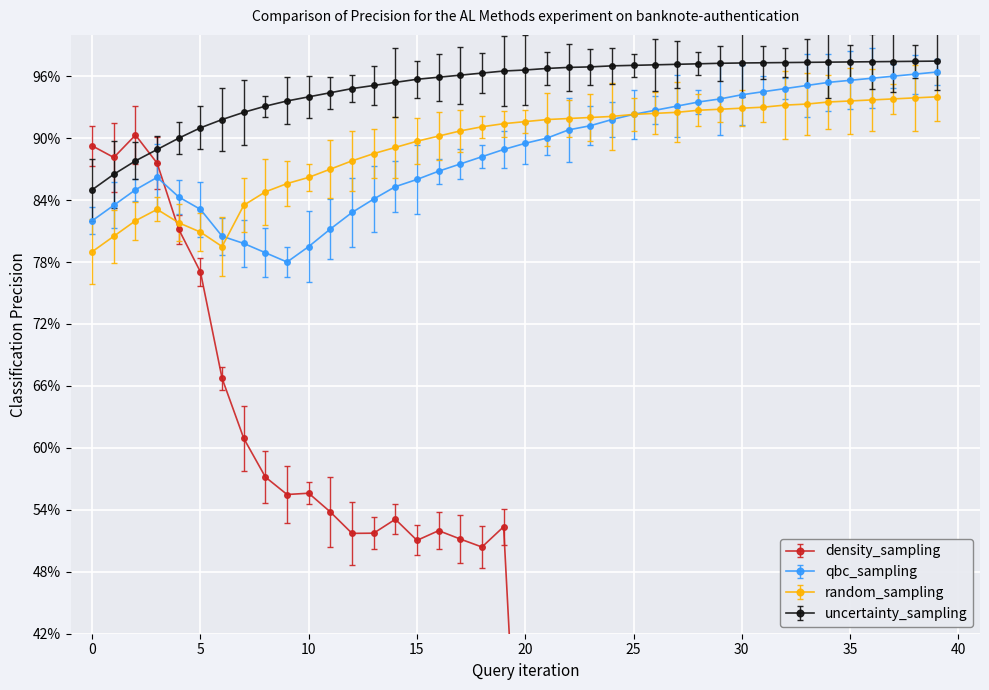

Reading right to left, extract all data points from this chart.

density_sampling: 39=22.4	38=20.1	37=17.8	36=15.6	35=15.8	34=14.9	33=14.8	32=13.6	31=14.4	30=15.2	29=15.6	28=14.2	27=13.6	26=15.0	25=14.2	24=14.5	23=13.9	22=14.5	21=15.7	20=12.5	19=52.4	18=50.4	17=51.2	16=52.0	15=51.0	14=53.1	13=51.7	12=51.7	11=53.8	10=55.6	9=55.5	8=57.2	7=60.9	6=66.7	5=77.0	4=81.2	3=87.6	2=90.3	1=88.1	0=89.3
qbc_sampling: 39=96.4	38=96.2	37=96.0	36=95.8	35=95.6	34=95.4	33=95.1	32=94.8	31=94.5	30=94.2	29=93.8	28=93.5	27=93.1	26=92.7	25=92.3	24=91.8	23=91.2	22=90.8	21=90.0	20=89.5	19=88.9	18=88.2	17=87.5	16=86.8	15=86.0	14=85.3	13=84.1	12=82.8	11=81.2	10=79.5	9=78.0	8=78.9	7=79.8	6=80.5	5=83.1	4=84.3	3=86.2	2=85.0	1=83.5	0=82.0
random_sampling: 39=94.0	38=93.9	37=93.8	36=93.7	35=93.6	34=93.5	33=93.3	32=93.2	31=93.0	30=92.9	29=92.8	28=92.7	27=92.5	26=92.4	25=92.3	24=92.1	23=92.0	22=91.9	21=91.8	20=91.6	19=91.4	18=91.1	17=90.7	16=90.2	15=89.7	14=89.1	13=88.5	12=87.8	11=87.0	10=86.2	9=85.6	8=84.8	7=83.5	6=79.5	5=80.9	4=81.8	3=83.1	2=82.0	1=80.5	0=79.0
uncertainty_sampling: 39=97.5	38=97.4	37=97.4	36=97.4	35=97.4	34=97.4	33=97.3	32=97.3	31=97.3	30=97.3	29=97.2	28=97.2	27=97.2	26=97.1	25=97.0	24=97.0	23=96.9	22=96.8	21=96.8	20=96.6	19=96.5	18=96.3	17=96.1	16=95.9	15=95.7	14=95.4	13=95.1	12=94.8	11=94.4	10=94.0	9=93.6	8=93.1	7=92.5	6=91.8	5=91.0	4=90.0	3=88.9	2=87.8	1=86.5	0=85.0